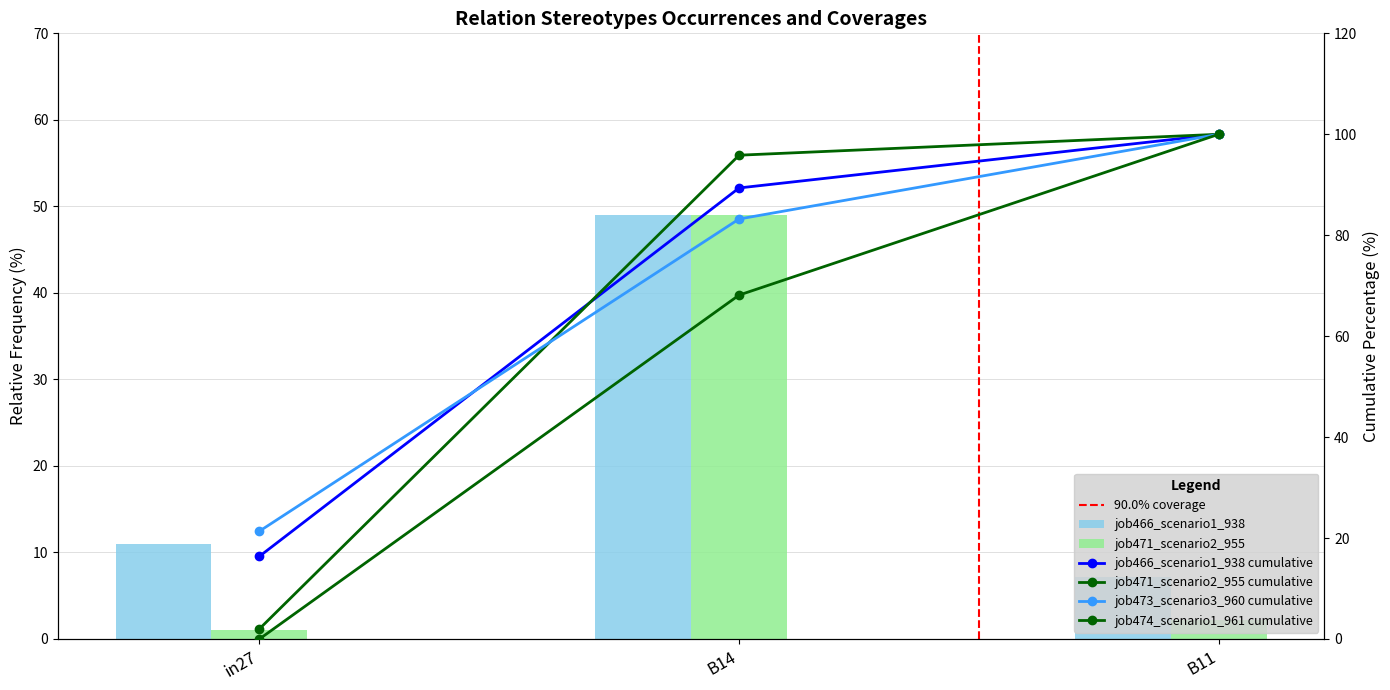

What is the difference between the second highest and minimum values in the job466_scenario1_938 series?

3.9